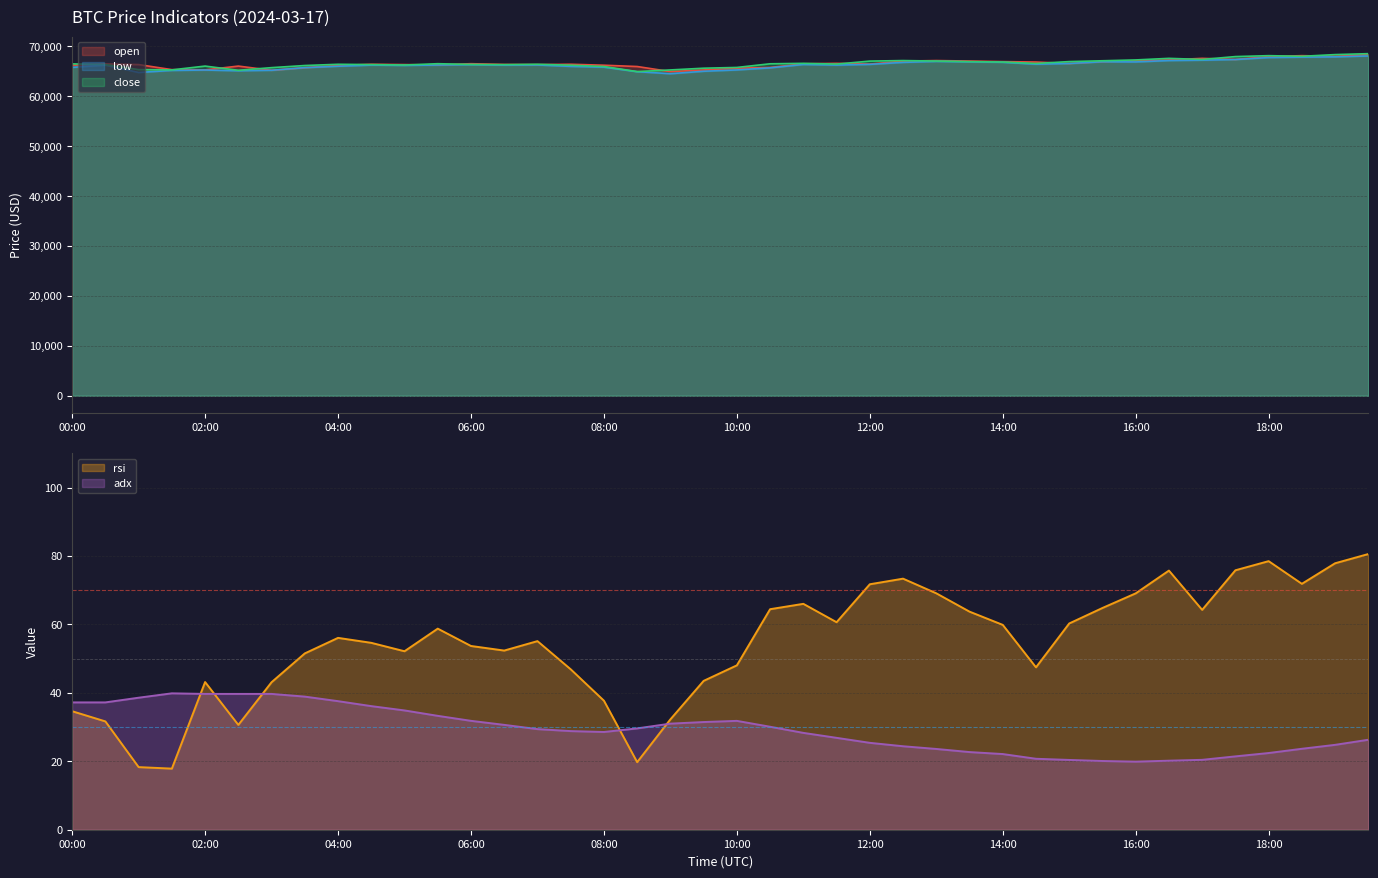

At which category does rsi reach its first local valley?

01:30